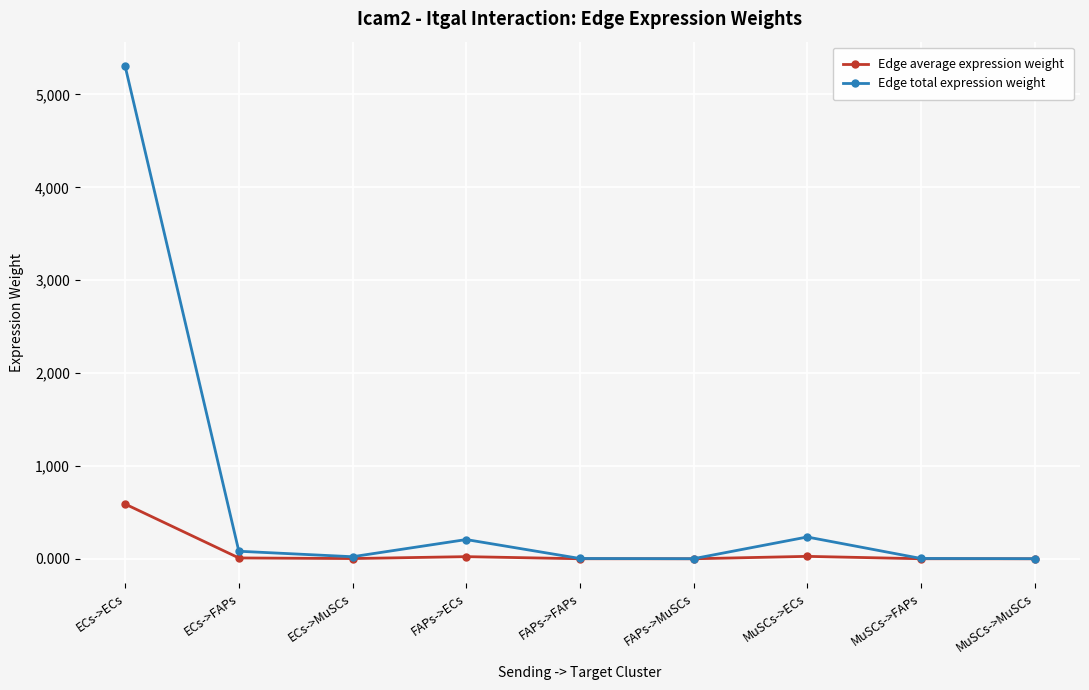

What value does the Edge average expression weight series have at ECs->ECs?

589.3